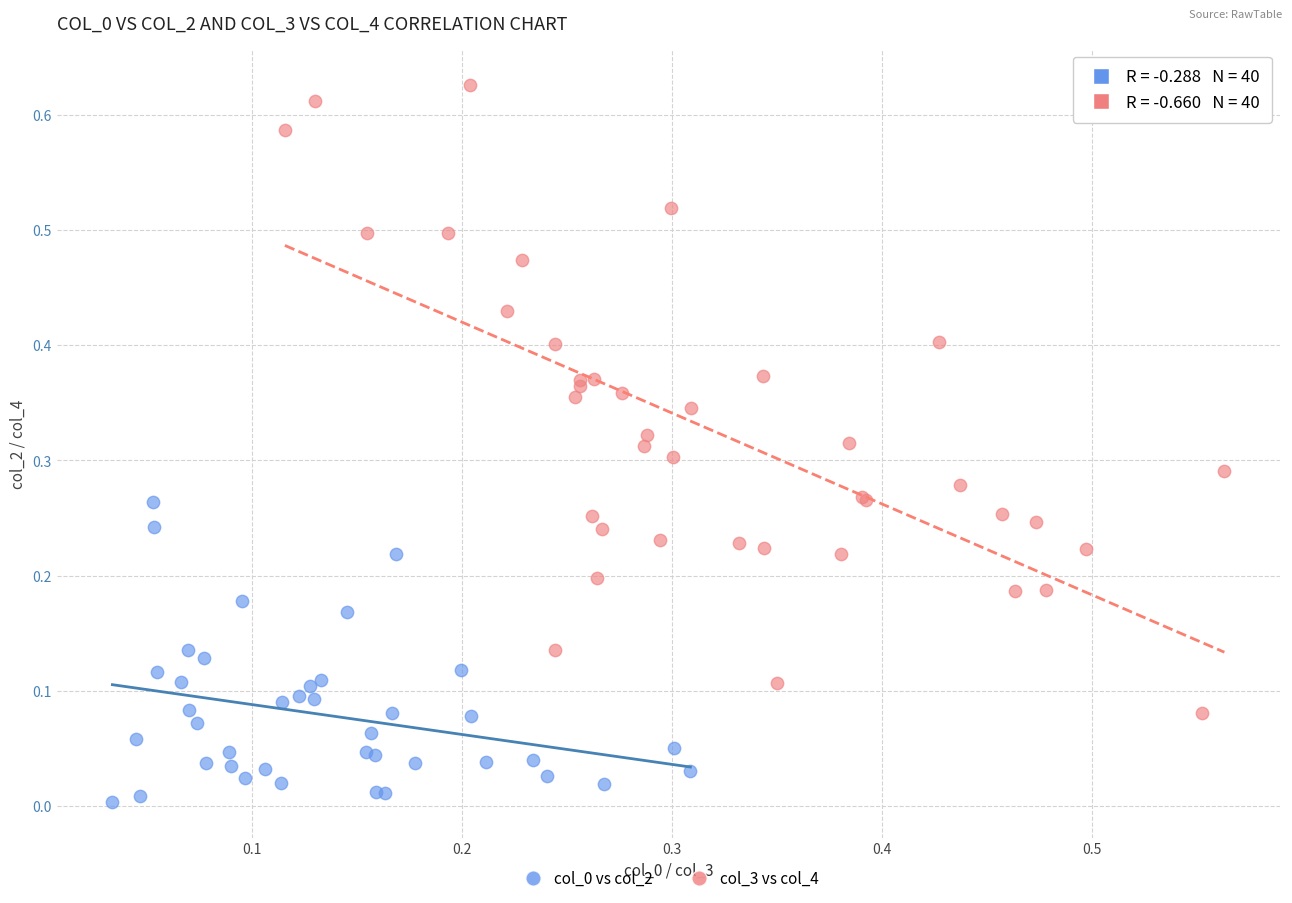

Which series contains the highest Y value?

col_3 vs col_4